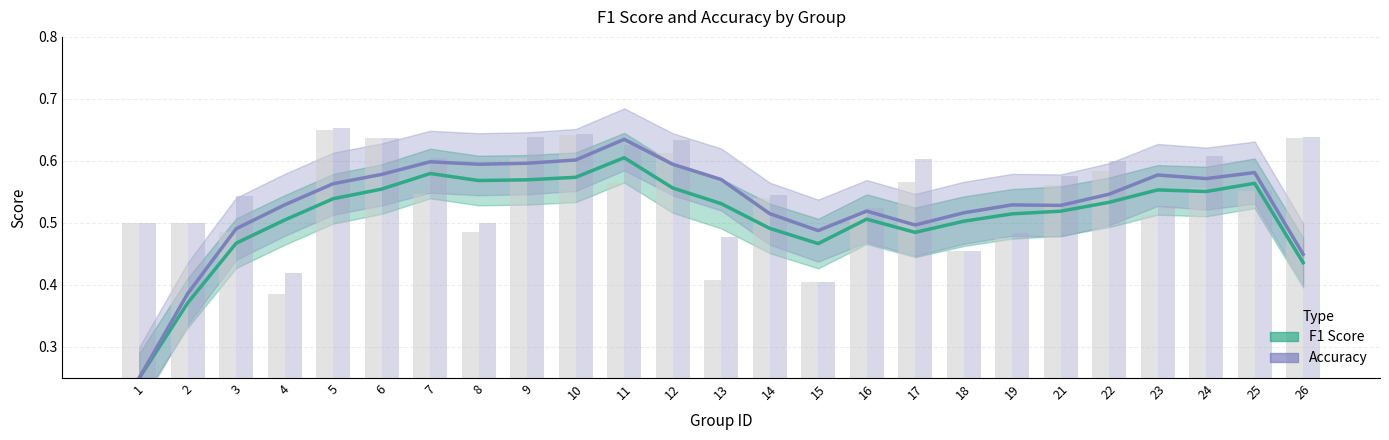

How many groups of bars are there?

25